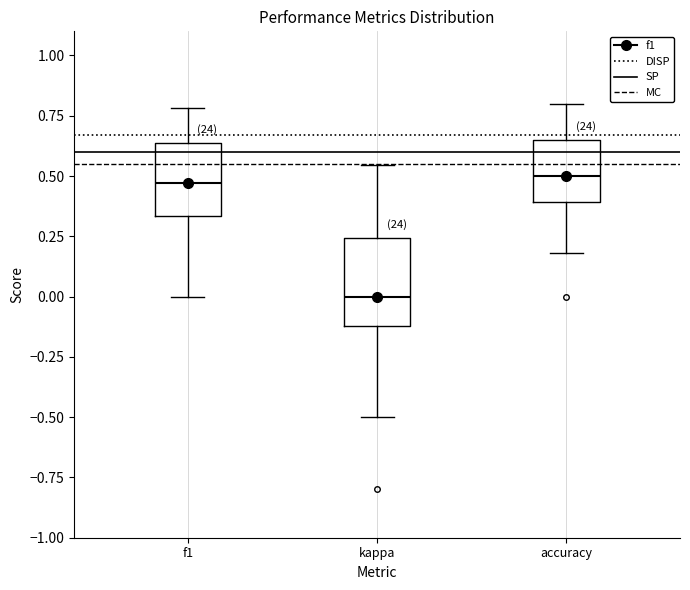

Reading left to right, read every box against the y-axis: the position of its median line, the range the box covers, and the ends of its whiskers. The values are not printed on the chart, so give them approximately, as read against the axis.

f1: median 0.45, box 0.35 to 0.65, whiskers 0.00 to 0.80
kappa: median 0.00, box -0.10 to 0.25, whiskers -0.50 to 0.55
accuracy: median 0.50, box 0.40 to 0.65, whiskers 0.20 to 0.80